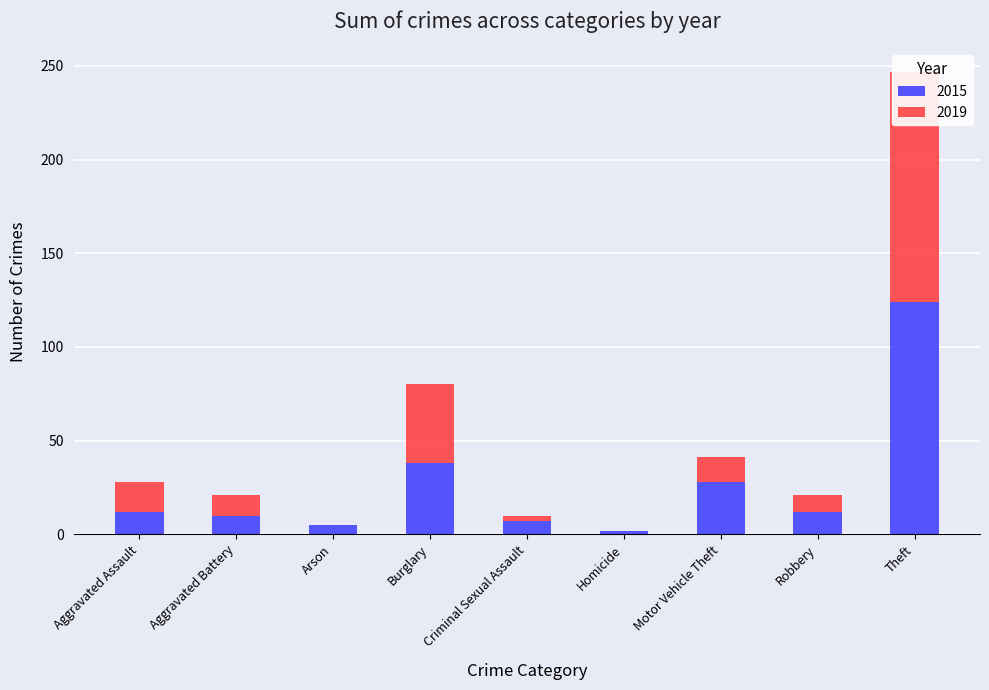

How many values in the 2019 series are below 11?

4